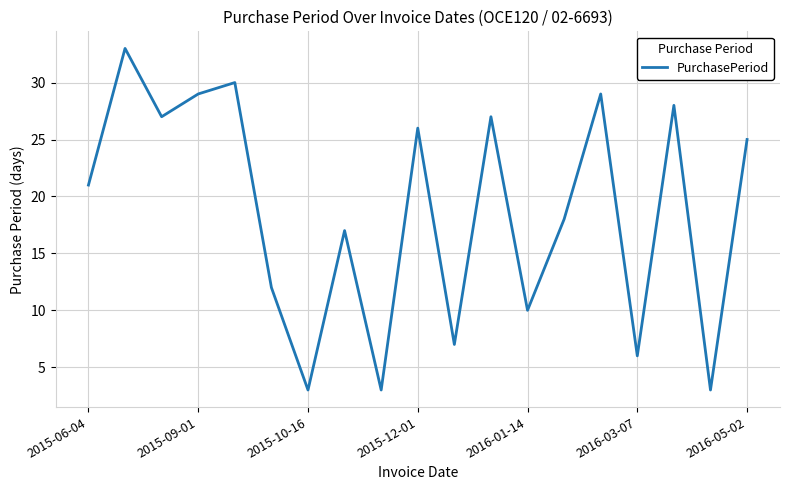

What is the difference between the maximum and minimum values?

30